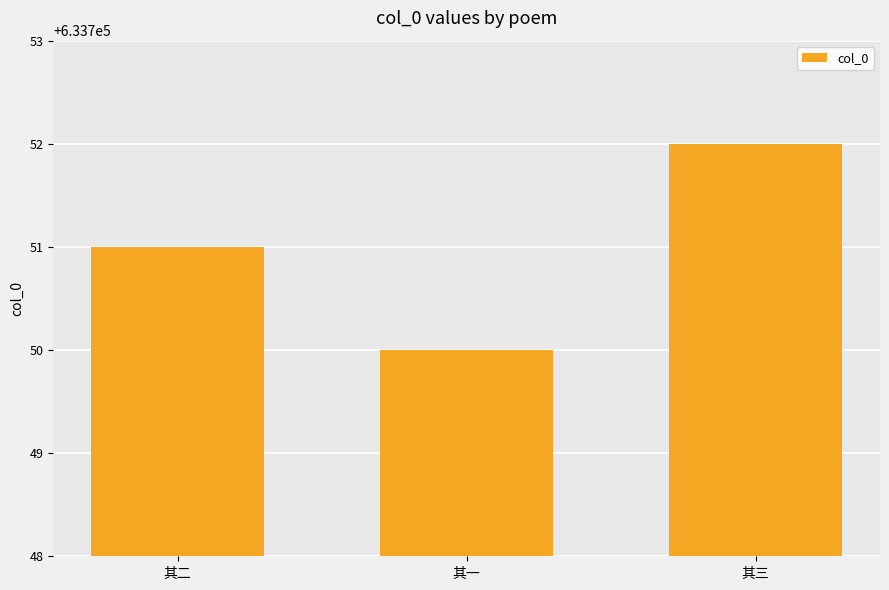

What is the smallest value displayed?

633750